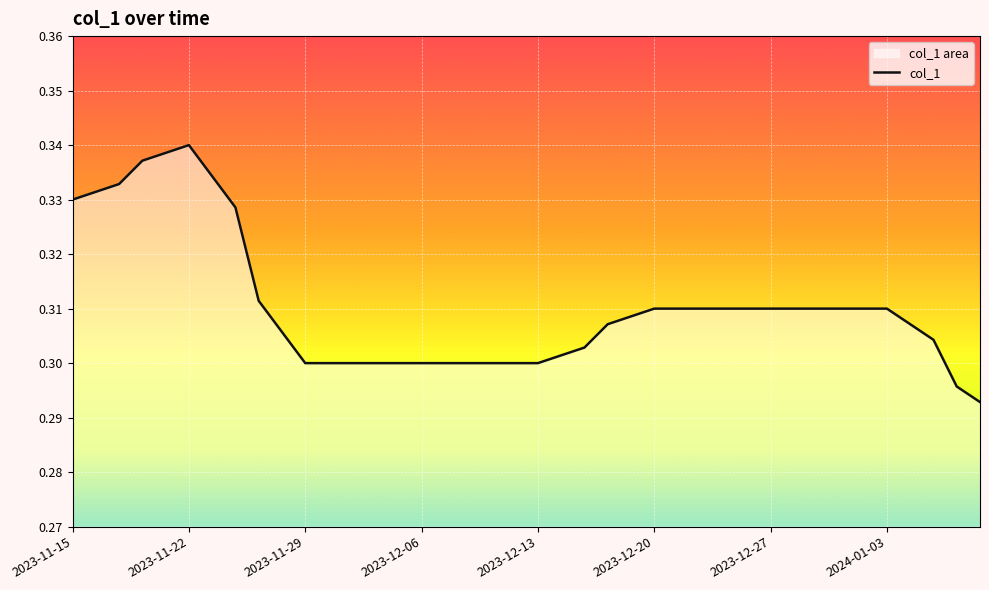

What is the label of the 35th point from the left?

2024-01-02